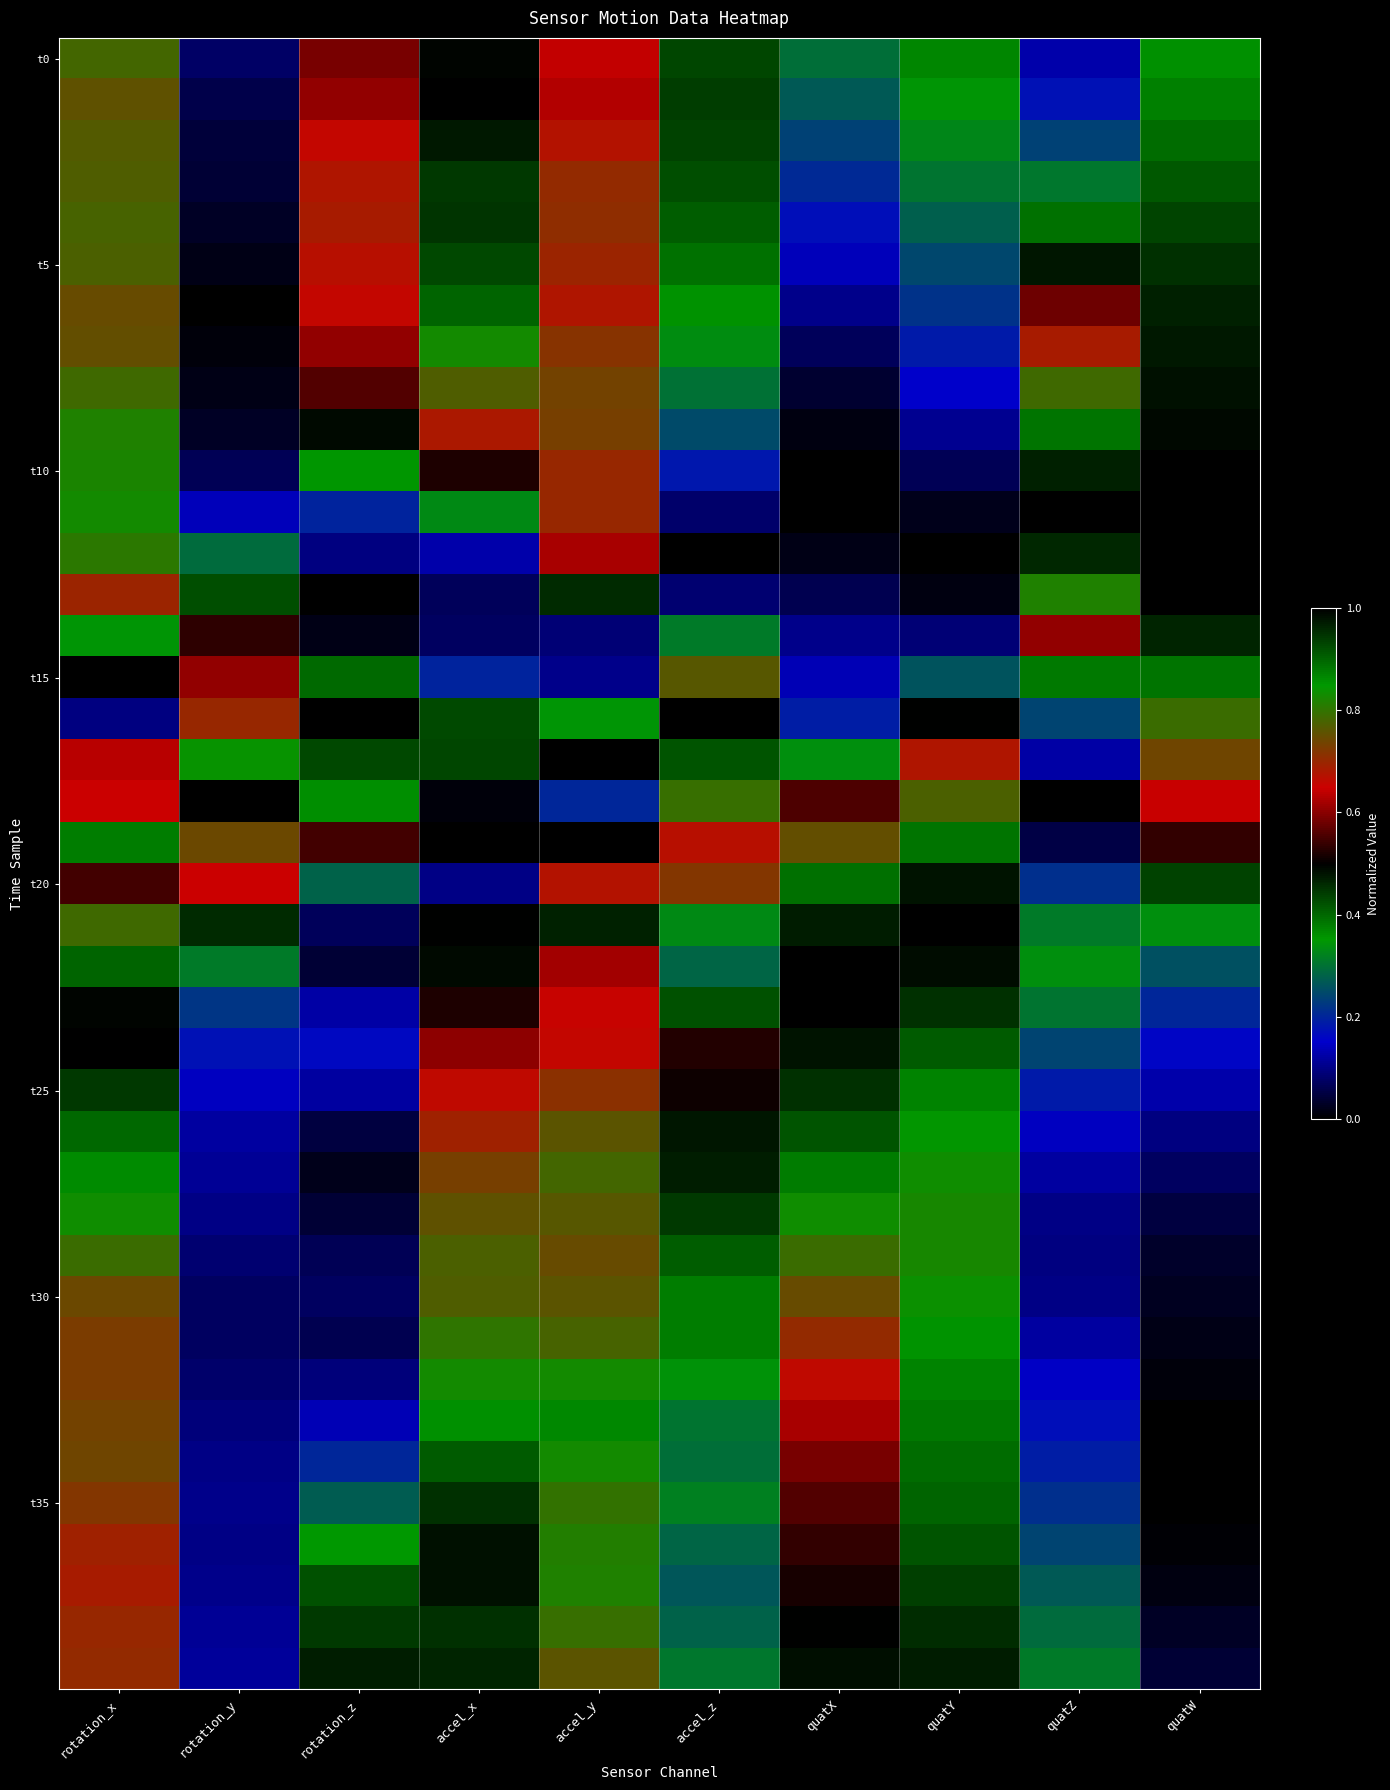

How many distinct data groups are displayed?

40